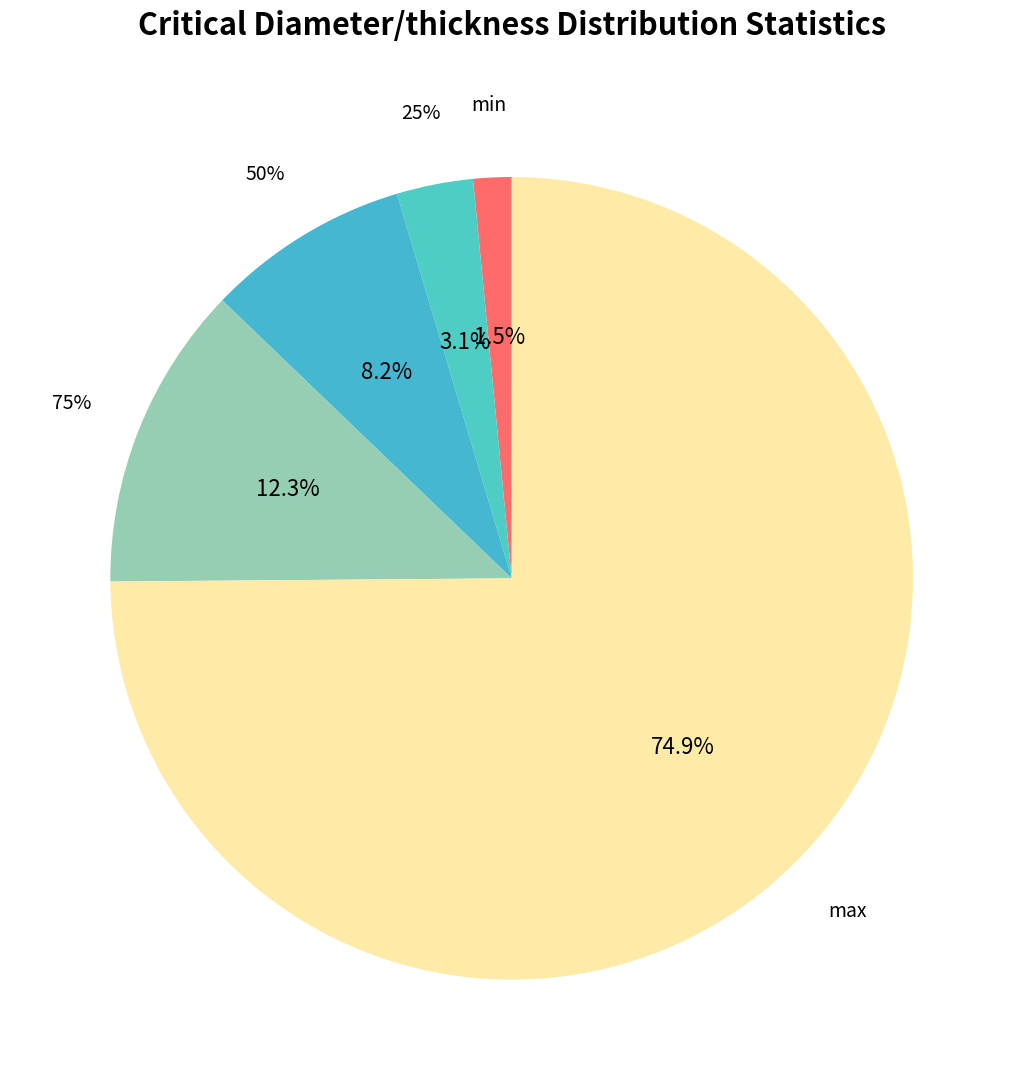

Between 50% and max, which is larger?

max